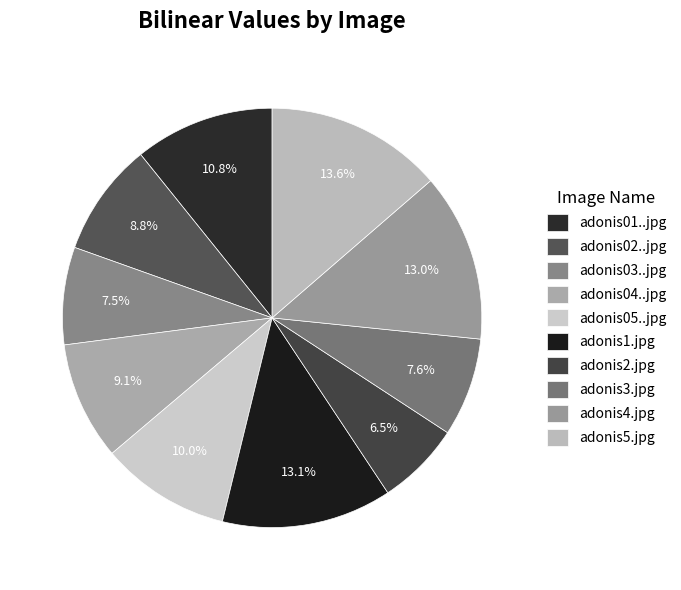

To the nearest percent, what is the average slice percentage?

10%